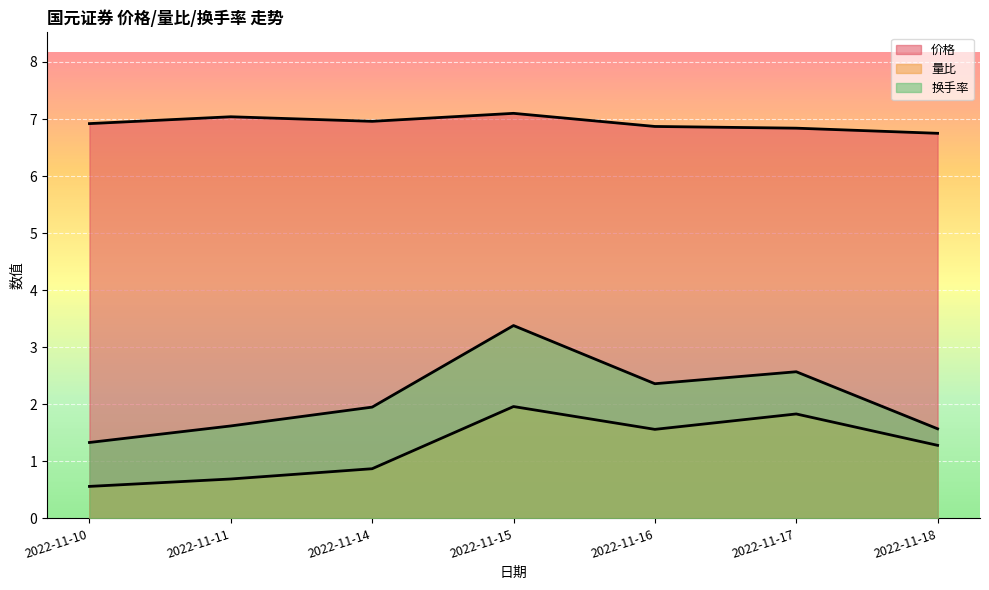

True or false: 量比 has a value of 0.6 at 2022-11-10.

True